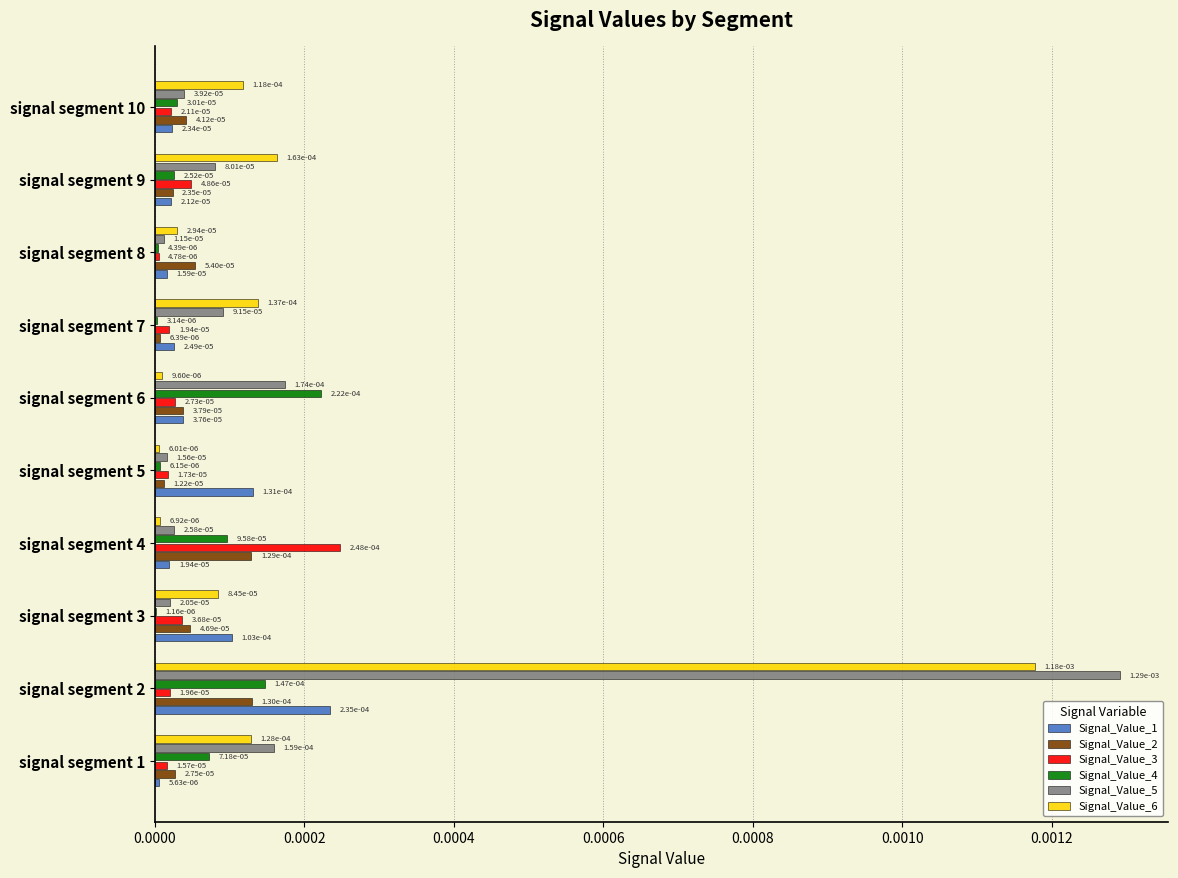

How many data points does each series have?

10